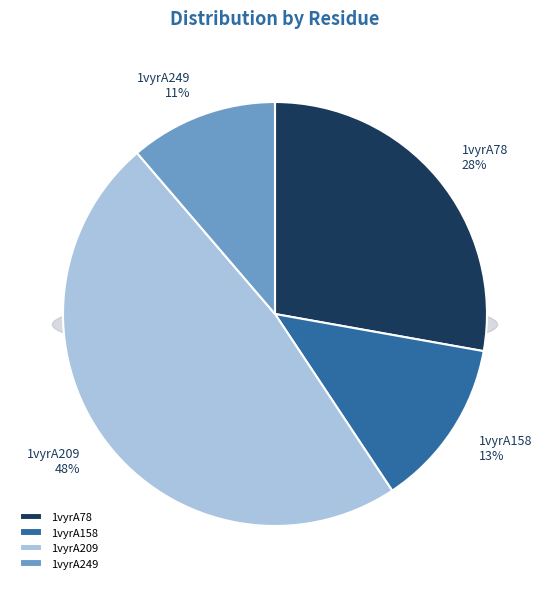

Which category has the biggest portion of the pie?

1vyrA209